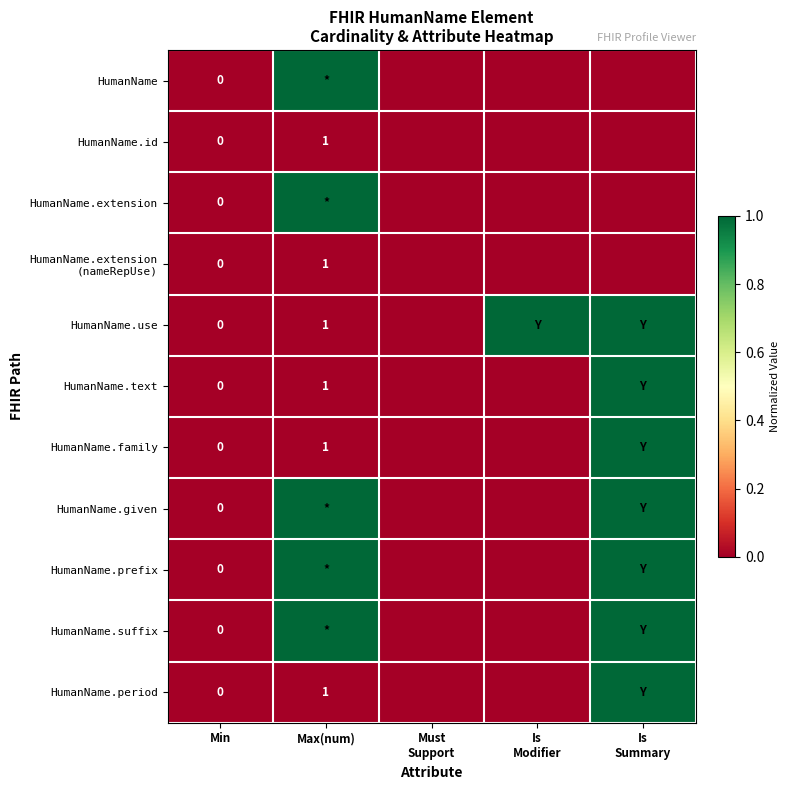

True or false: HumanName.id has a value of 2 at Max(num).

False